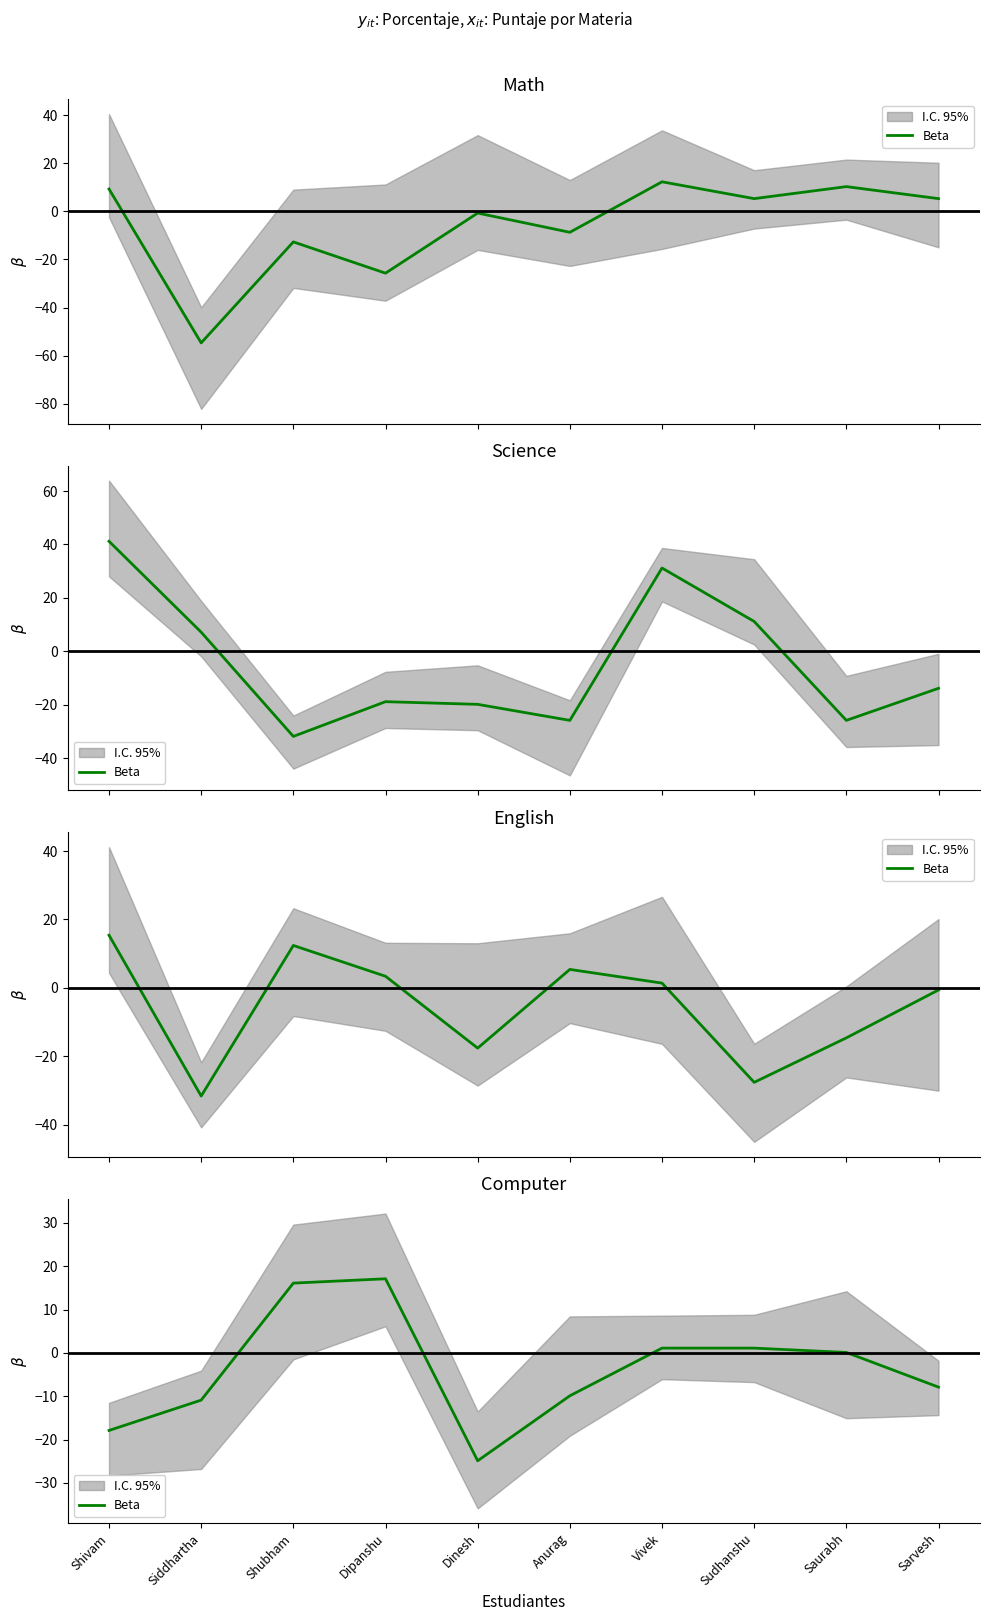

Between Vivek and Shubham, which is larger?

Shubham